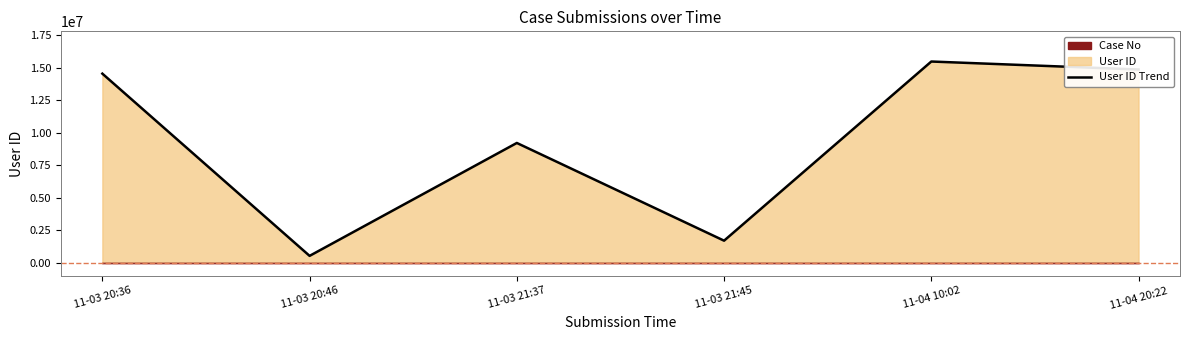

Between 11-03 20:46 and 11-04 10:02, which is larger?

11-04 10:02